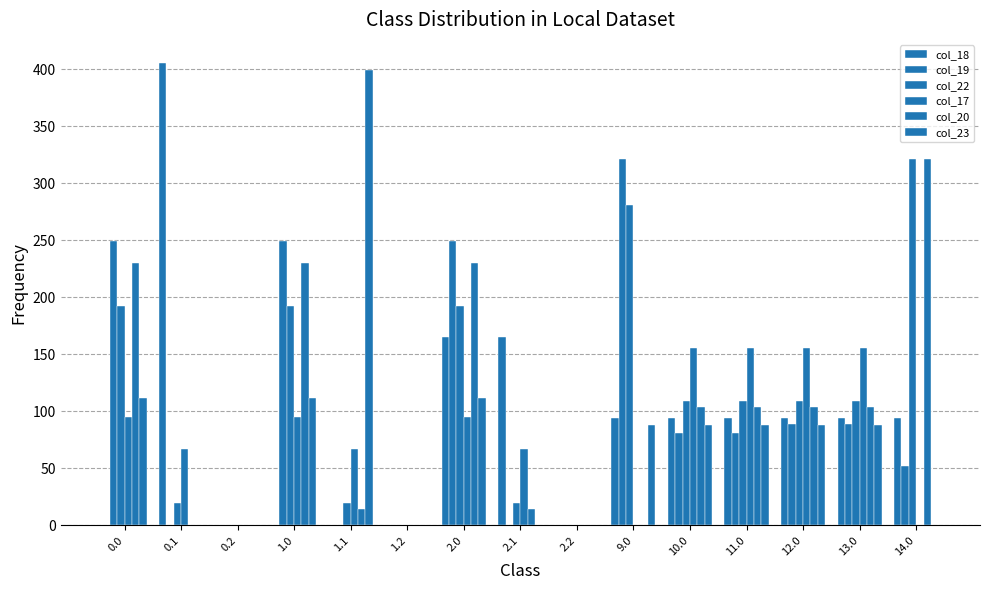

How many values in the col_20 series exceed 103?

8